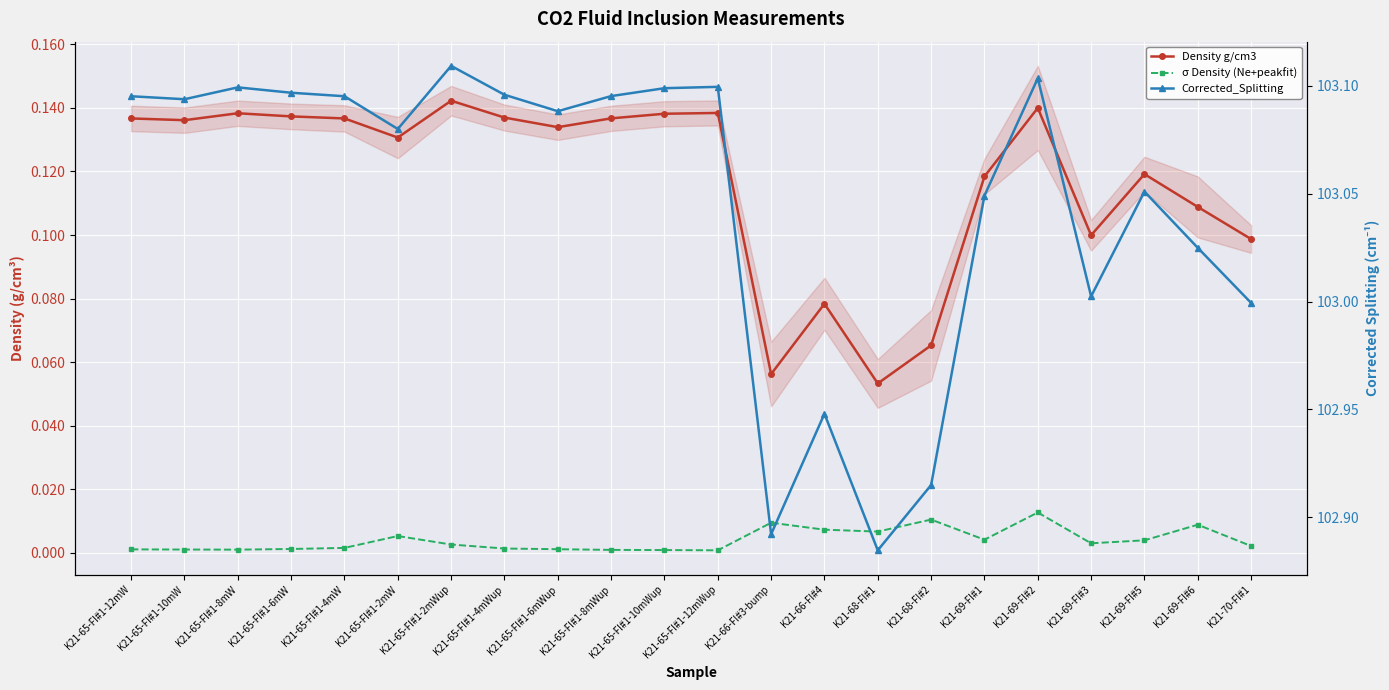

At which category is the sum across all series the highest?

K21-69-FI#2